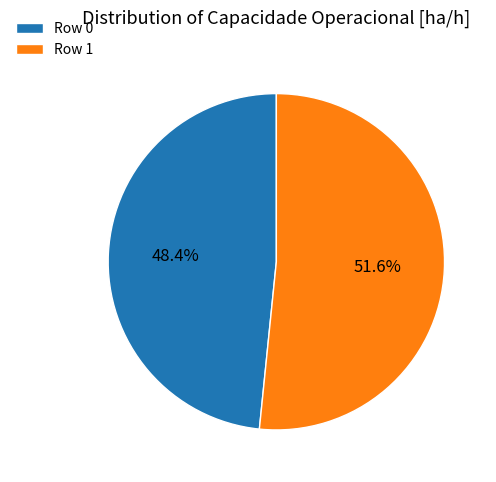

What is the largest slice in the pie chart?

Row 1